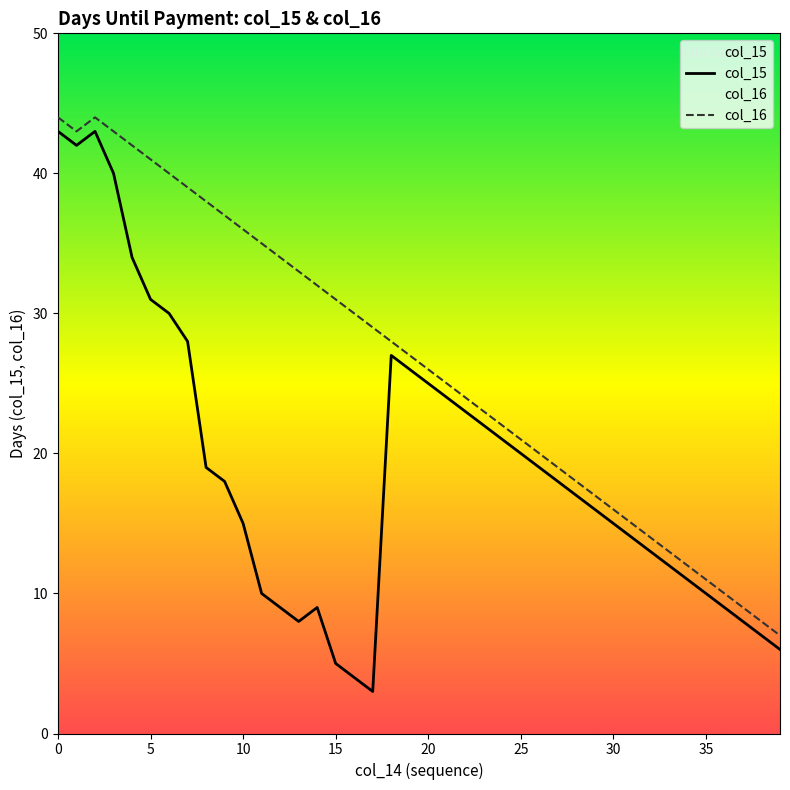

What is the value of the col_15 point at the 32nd from the left?

14